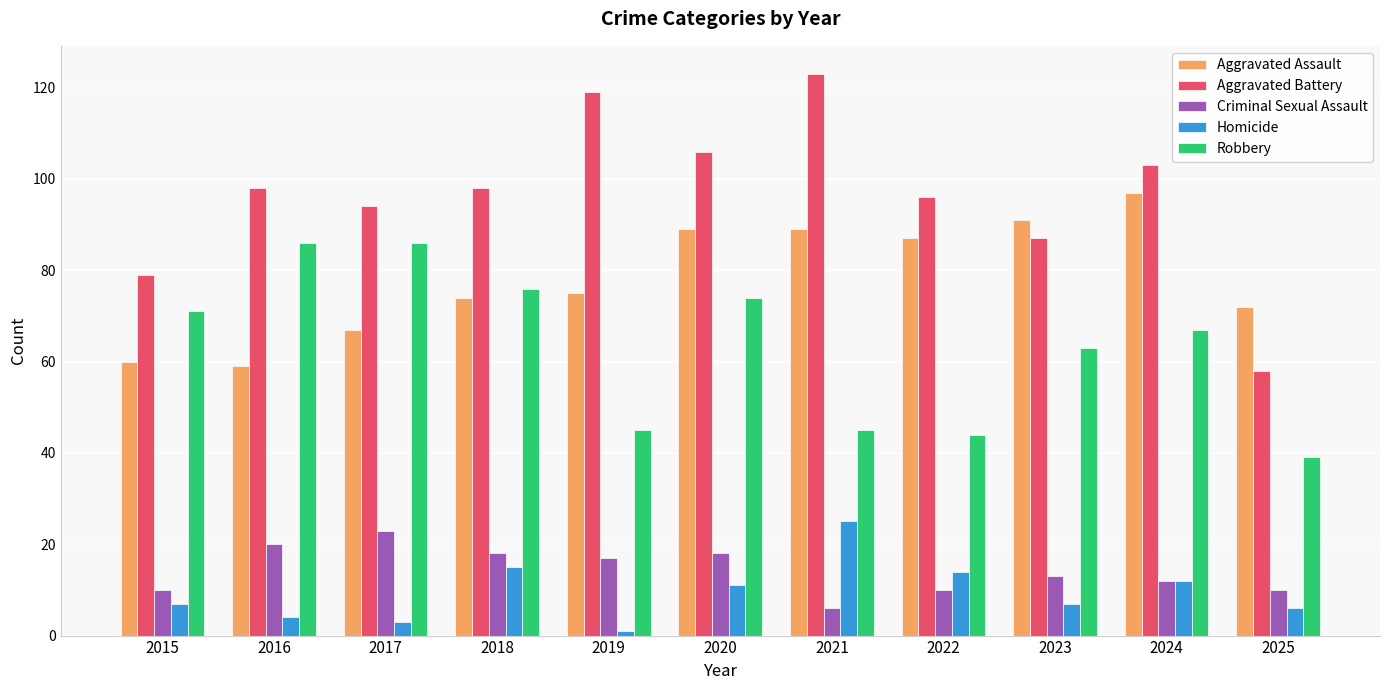

Which series has the largest range (max minus min)?

Aggravated Battery